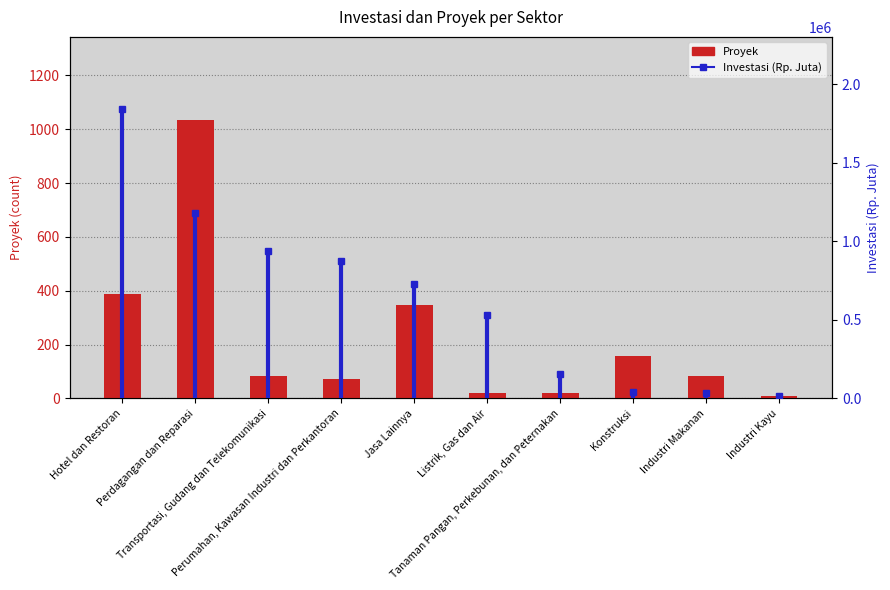

What is the label of the 6th bar from the left?

Listrik, Gas dan Air